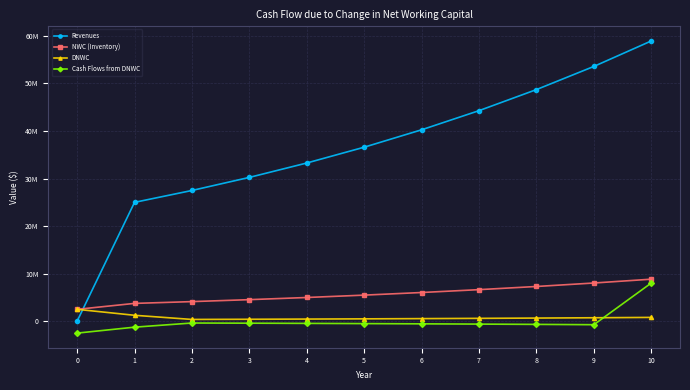

Does the chart have visible grid lines?

Yes